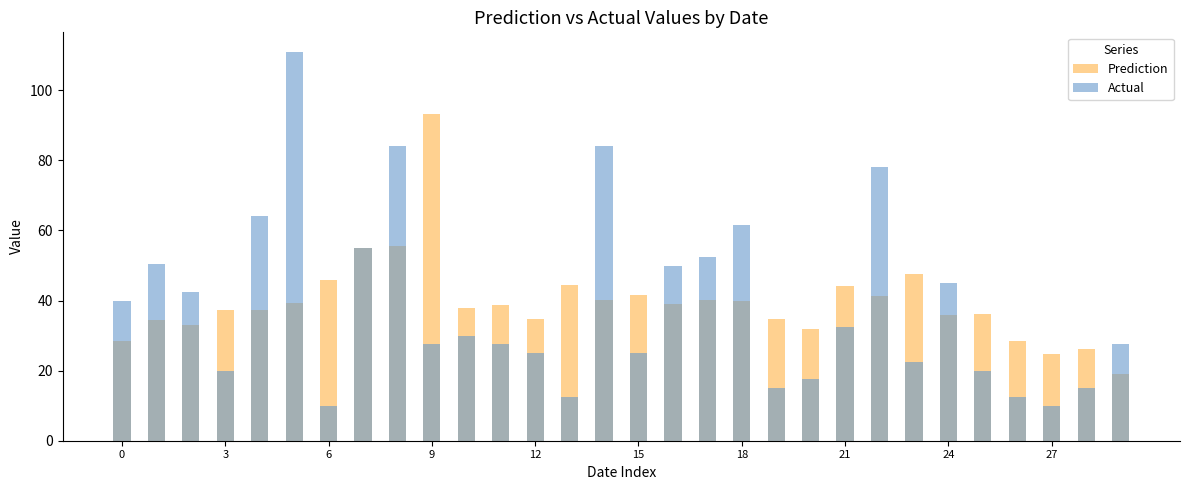

Reading left to right, list all the values displayed in this chart.

Prediction: 28.4	34.3	33.0	37.4	37.3	39.2	45.9	55.1	55.6	93.1	37.9	38.6	34.7	44.5	40.2	41.6	39.0	40.3	39.8	34.6	31.9	44.2	41.3	47.6	36.0	36.2	28.4	24.8	26.1	19.0
Actual: 40.0	50.5	42.5	20.0	64.0	111.0	10.0	55.0	84.0	27.5	30.0	27.5	25.0	12.5	84.0	25.0	50.0	52.5	61.5	15.0	17.5	32.5	78.0	22.5	45.0	20.0	12.5	10.0	15.0	27.5